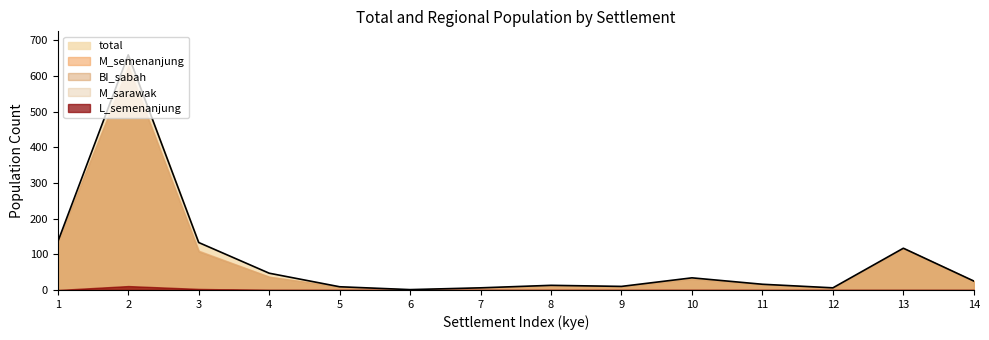

True or false: M_semenanjung and M_sarawak cross at least once.

False